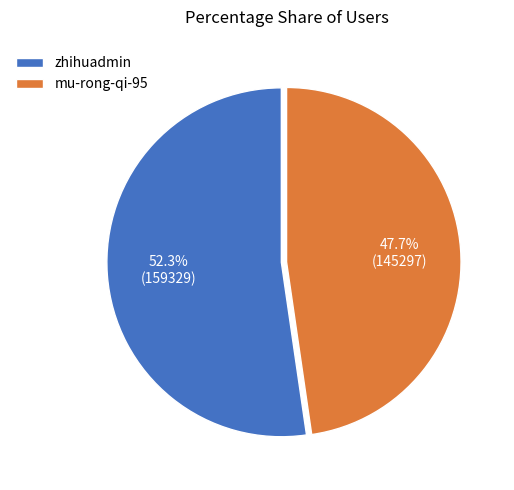

To the nearest percent, what portion does mu-rong-qi-95 represent?

48%